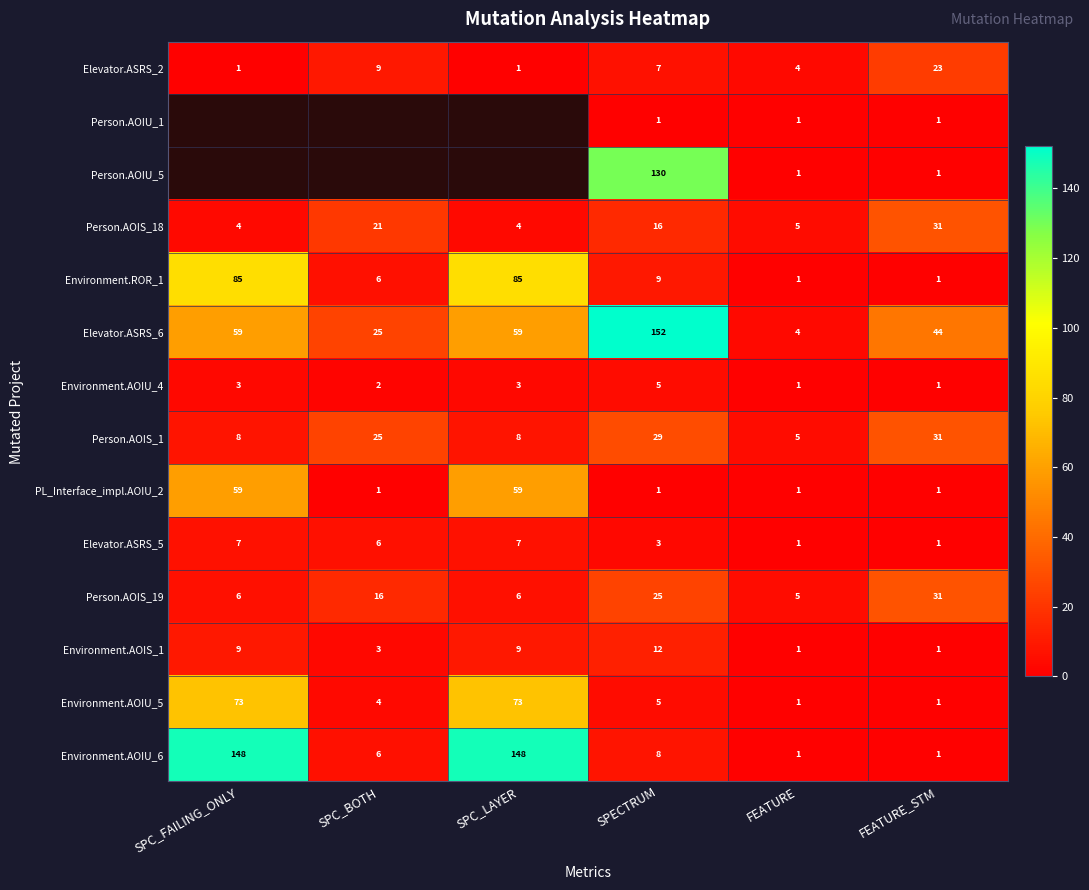

The Environment.AOIU_6 series shows 148 at SPC_FAILING_ONLY. True or false?

True